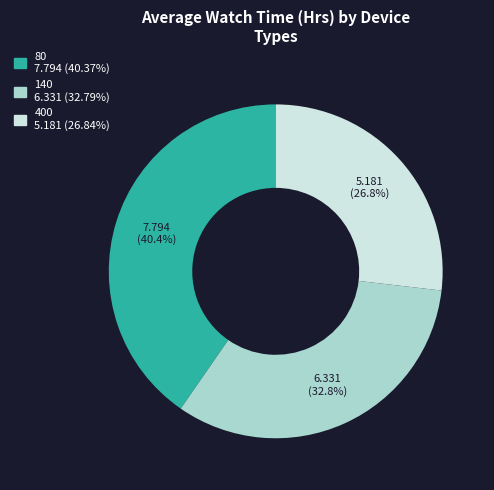

The 140 slice represents 20% of the pie. True or false?

False